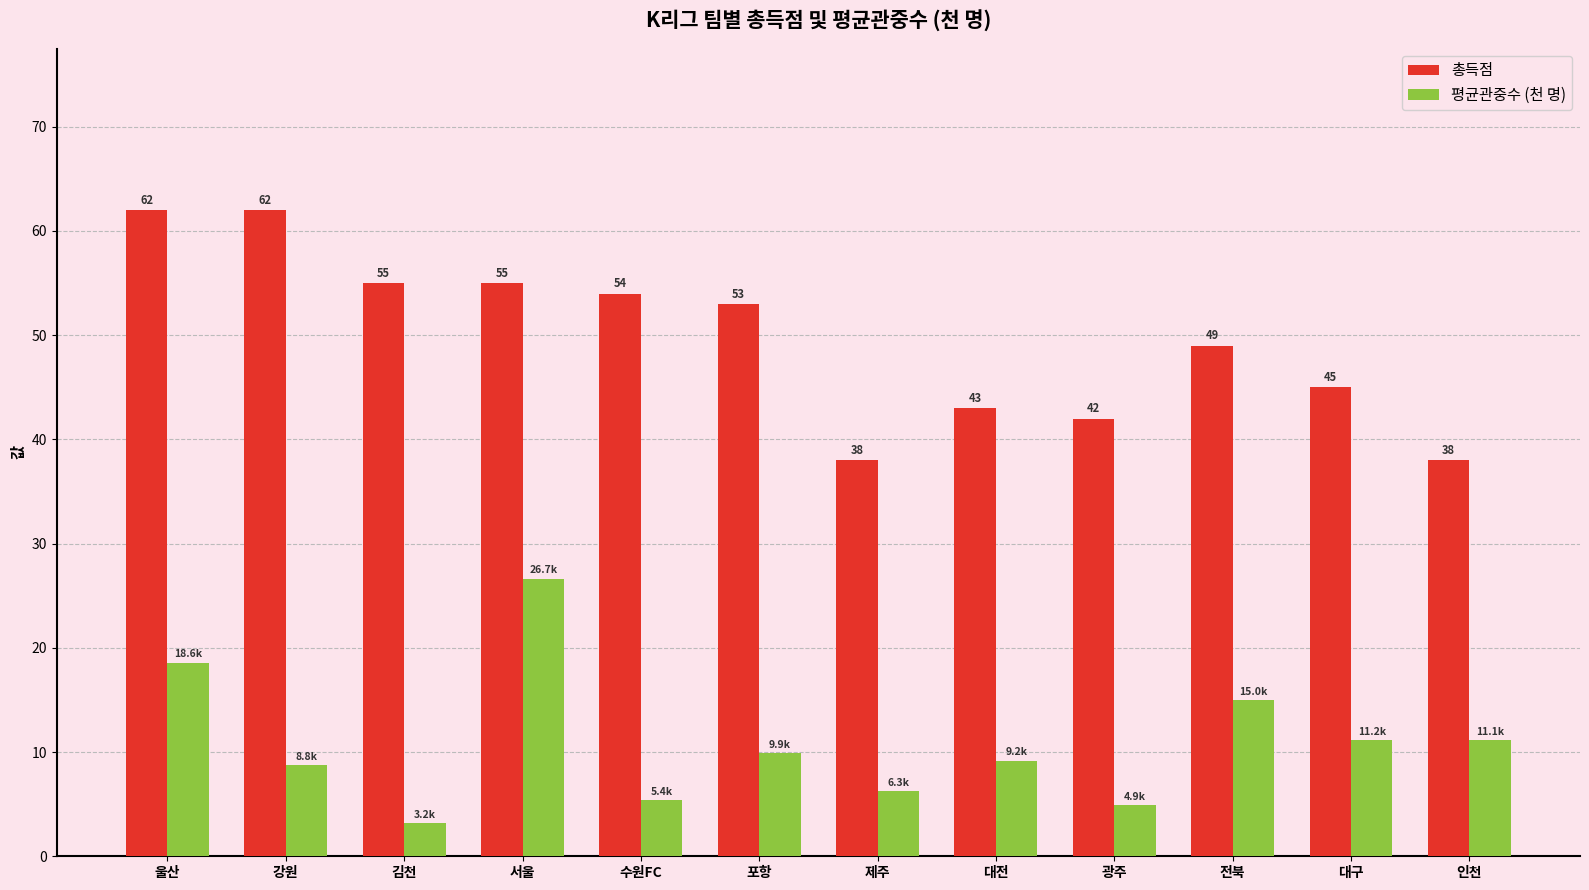

What is the label of the 8th bar from the left?

대전